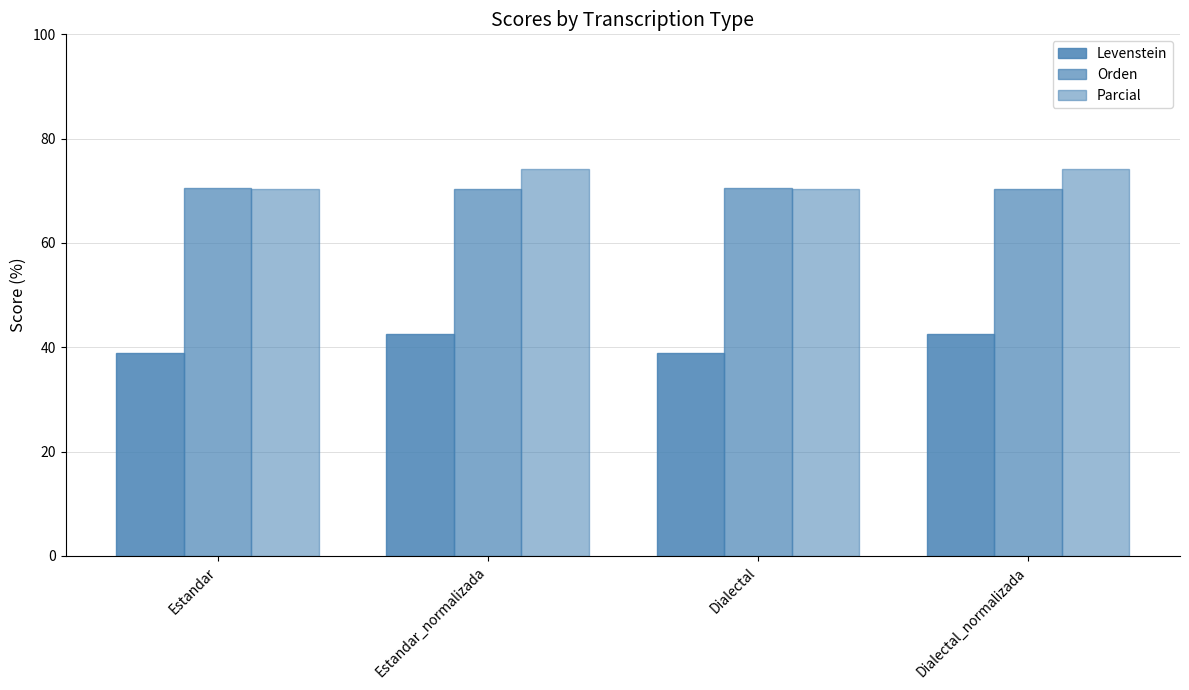

How many Levenstein values are between 38 and 42?

2